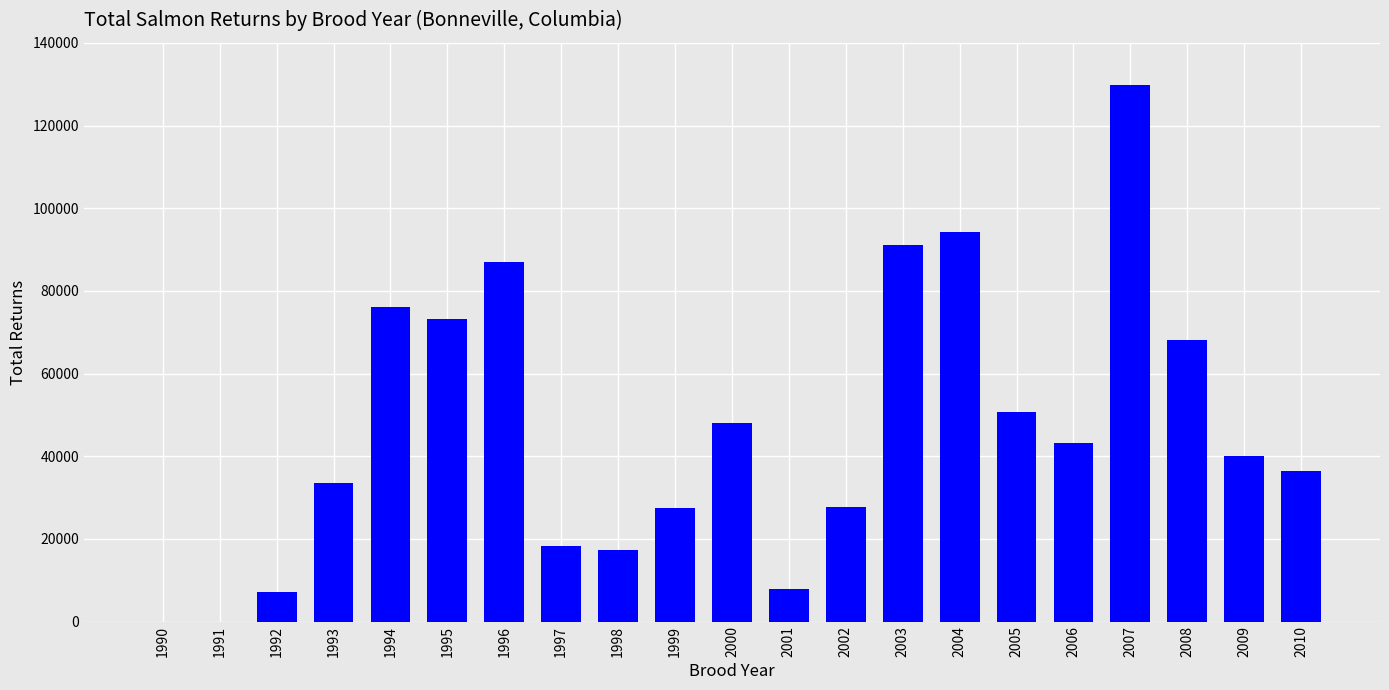

What is the sum of all values?

976567